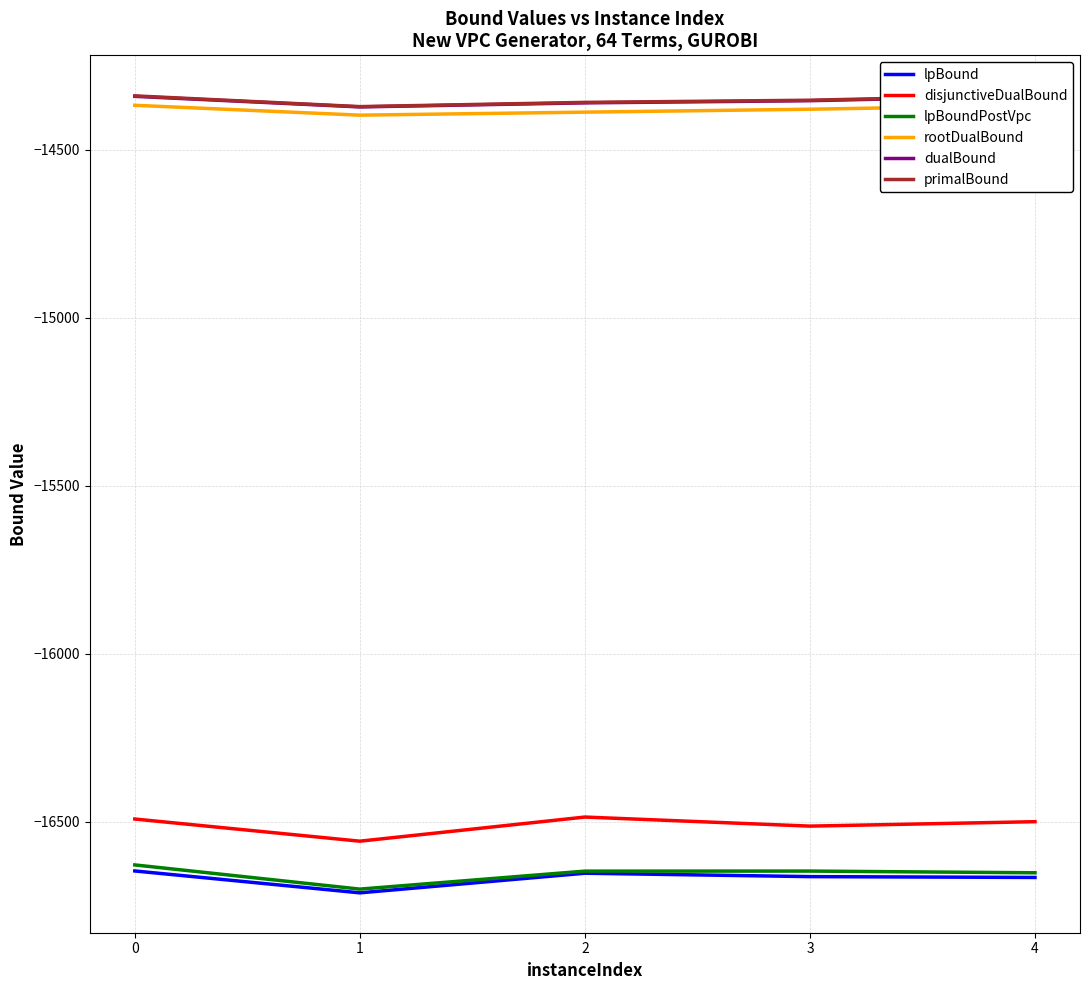

At 3, list the series in order from smallest to largest.

lpBound, lpBoundPostVpc, disjunctiveDualBound, rootDualBound, dualBound, primalBound